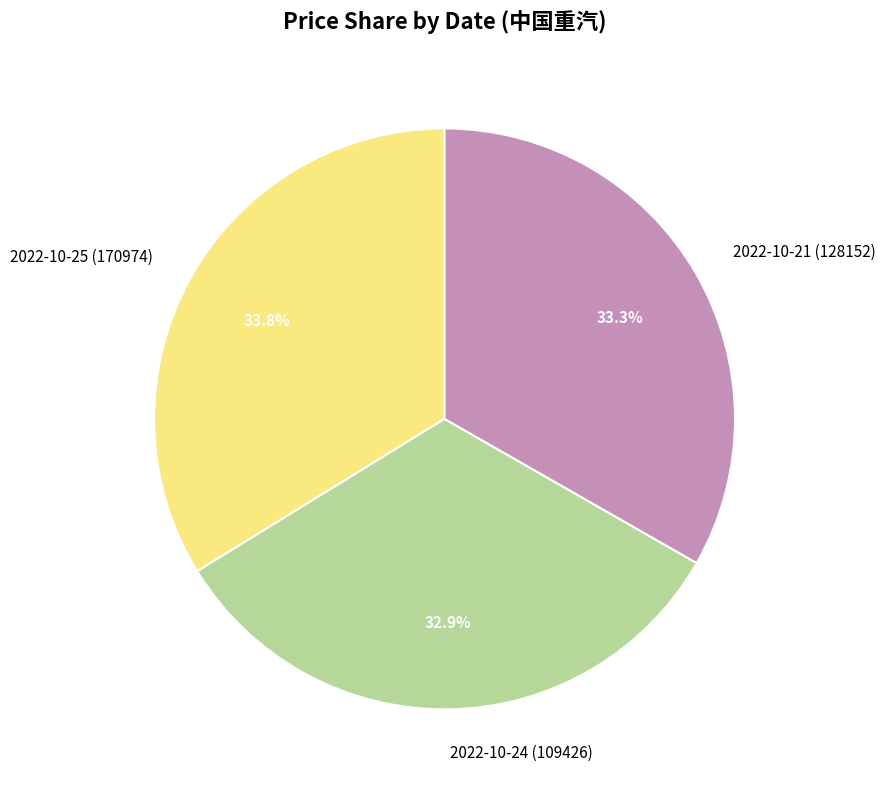

To the nearest percent, what portion does 2022-10-24 (109426) represent?

33%